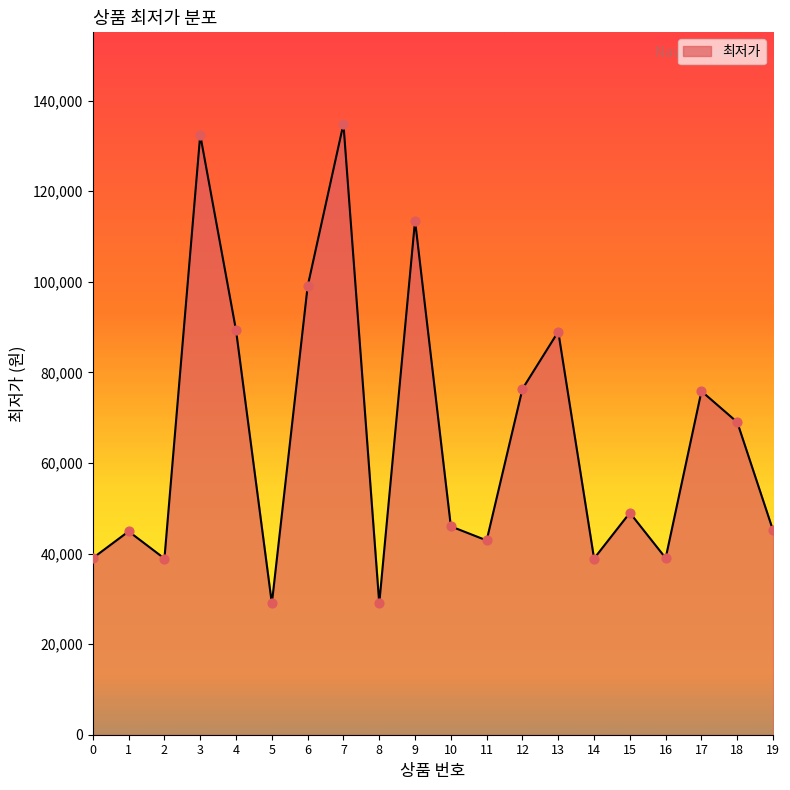

Approximately how many times larger is the value at 3 compared to 2?

3.4